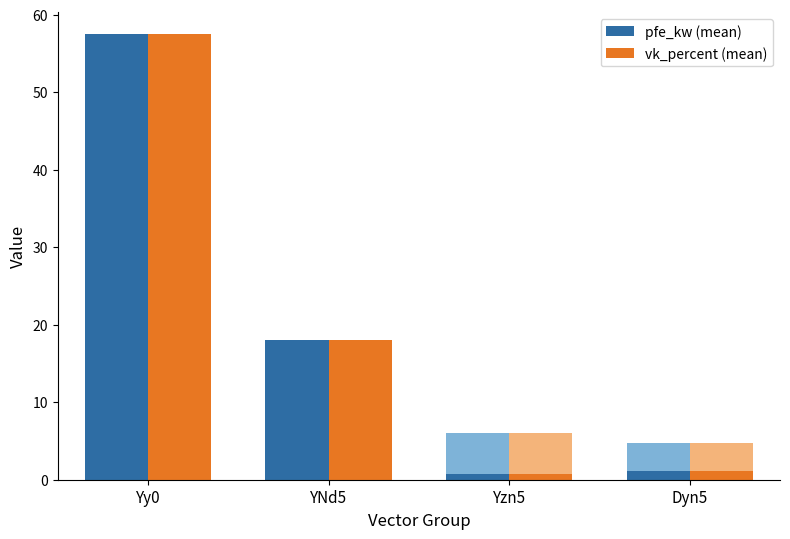

Between YNd5 and Yy0, which is larger?

Yy0